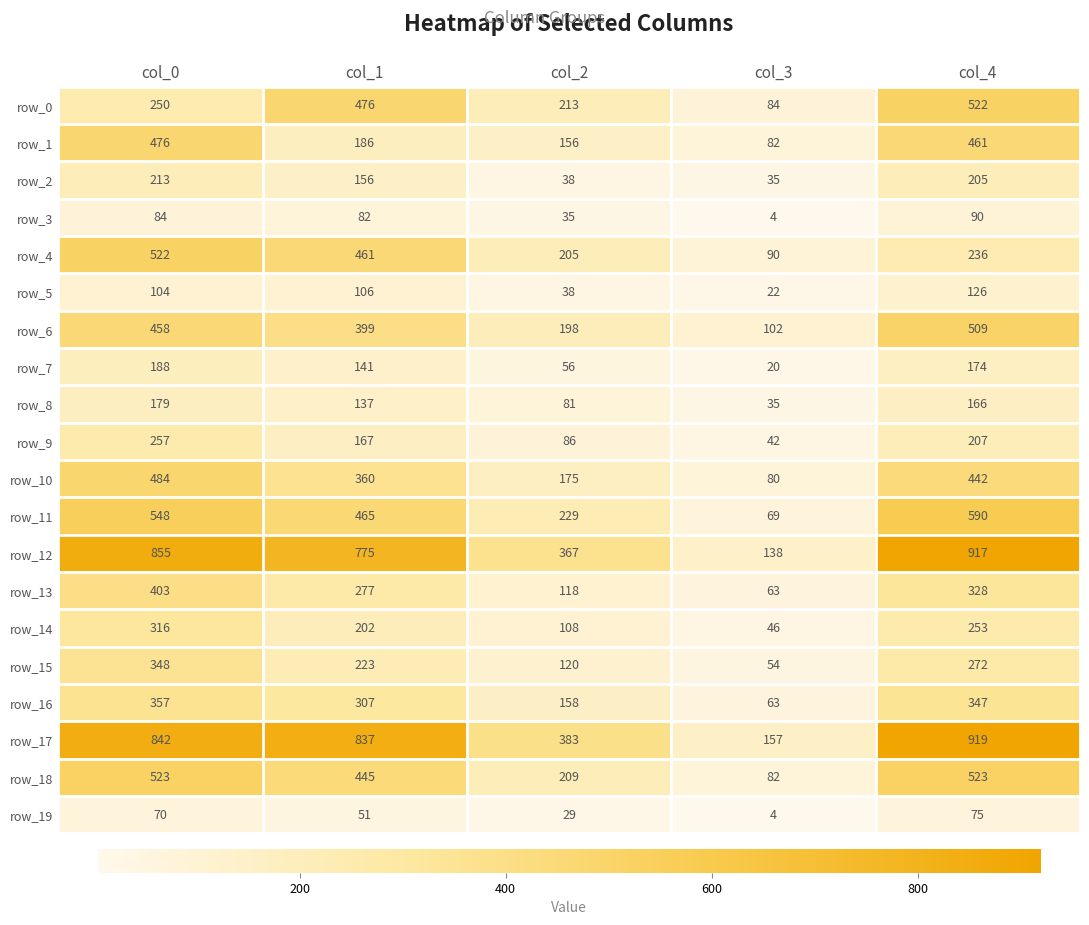

At which label does row_8 first exceed 137?

col_0